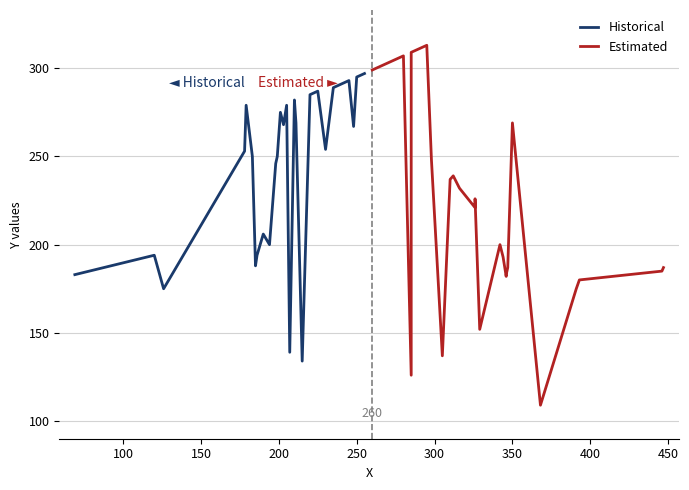

What is the minimum value for Historical?

134